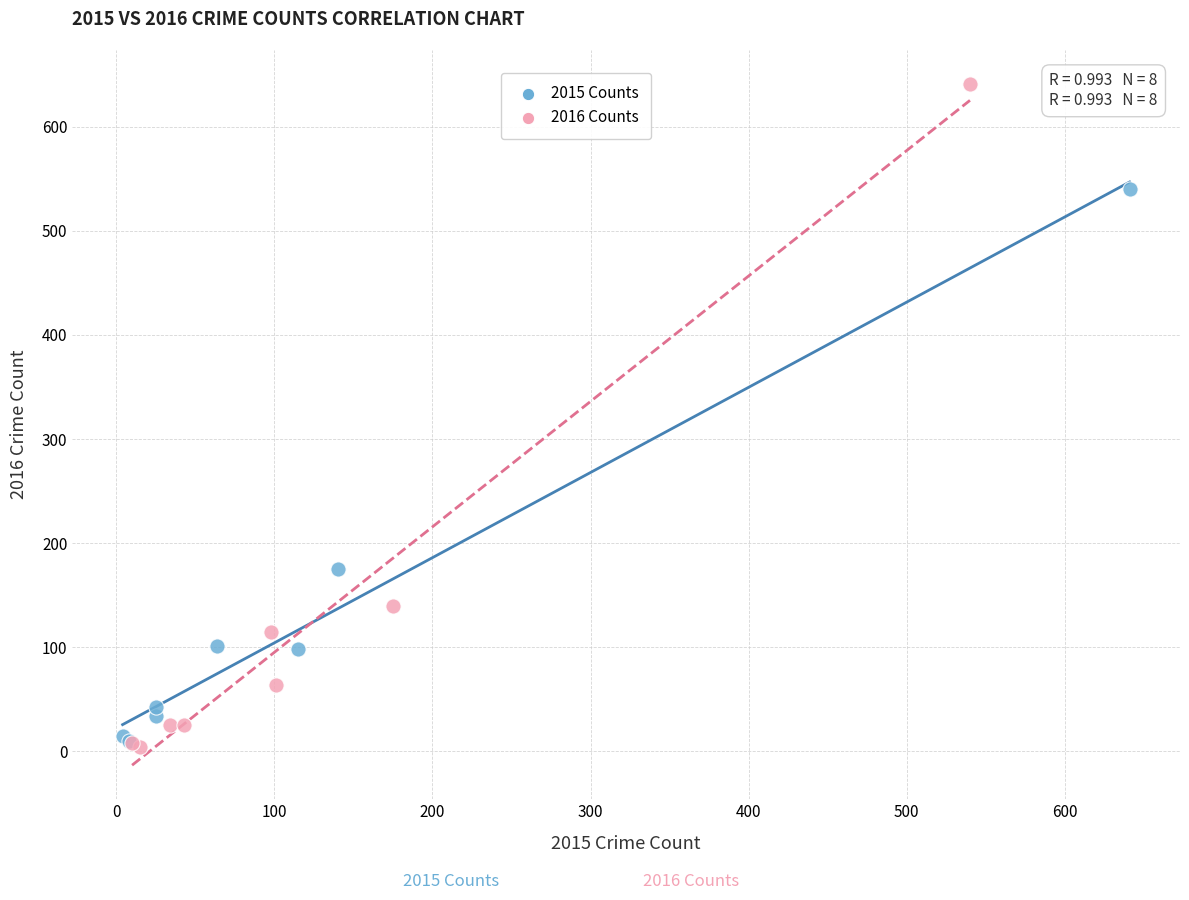

Which series has the largest Y range (max minus min)?

2016 Counts